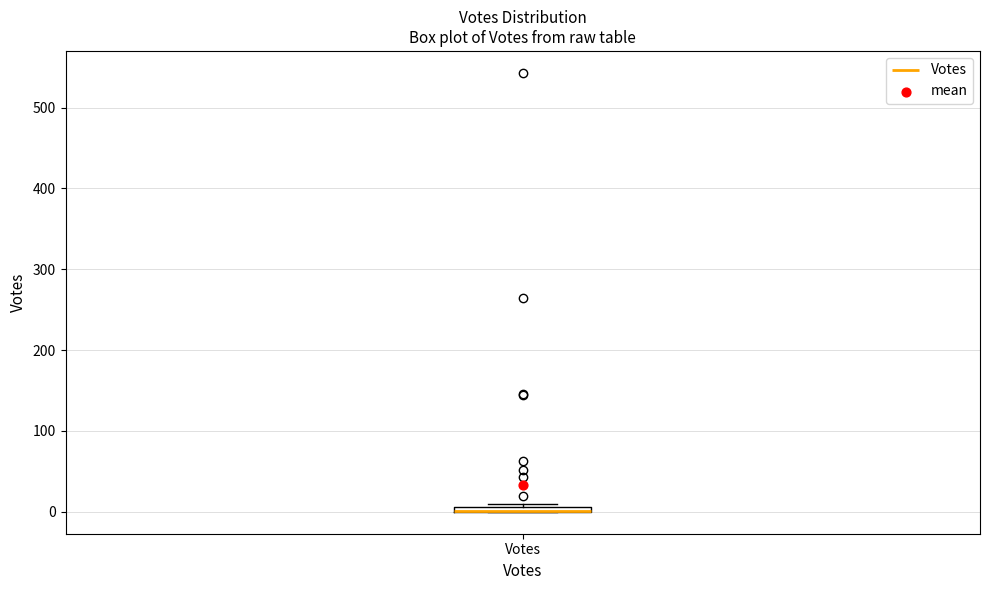

Where is the lower edge of the box for Votes on the y-axis? The values are not printed on the chart, so give them approximately, as read against the axis.

0